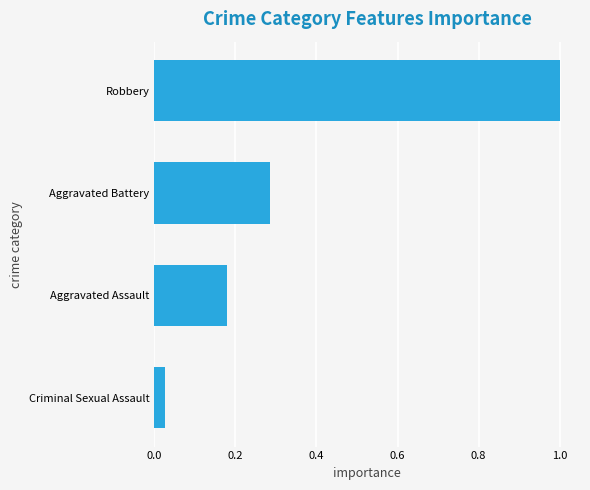

True or false: the data shows 0.1 at Aggravated Battery.

False